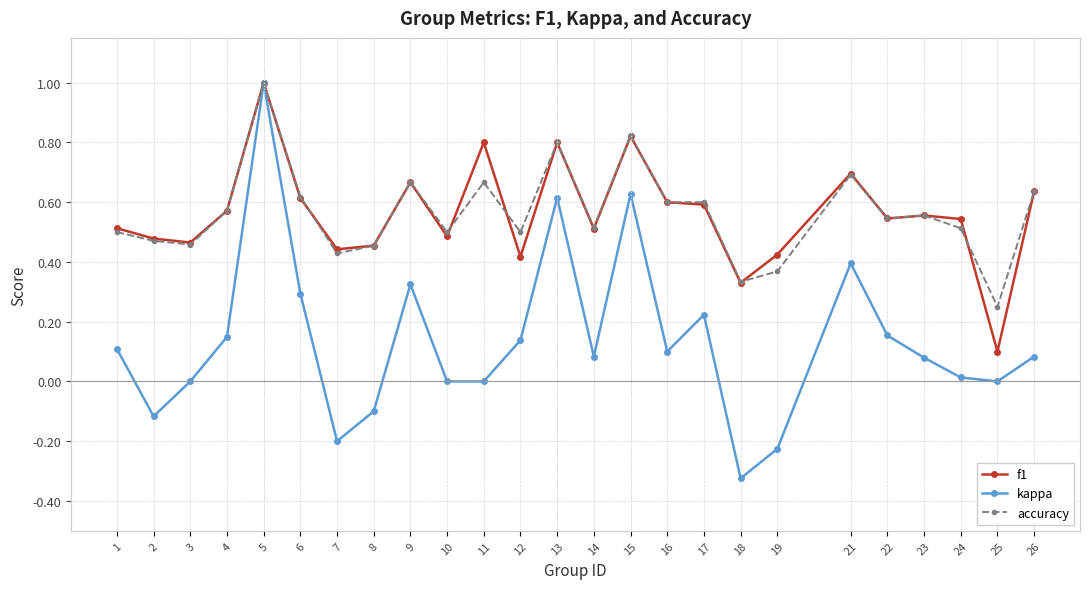

Where is the first local minimum for kappa?

2